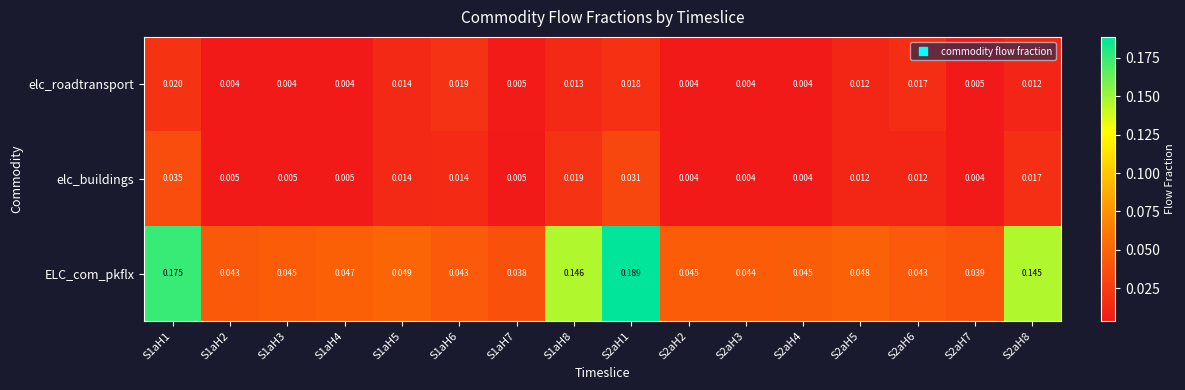

At how many categories does at least one series exceed 0?

16